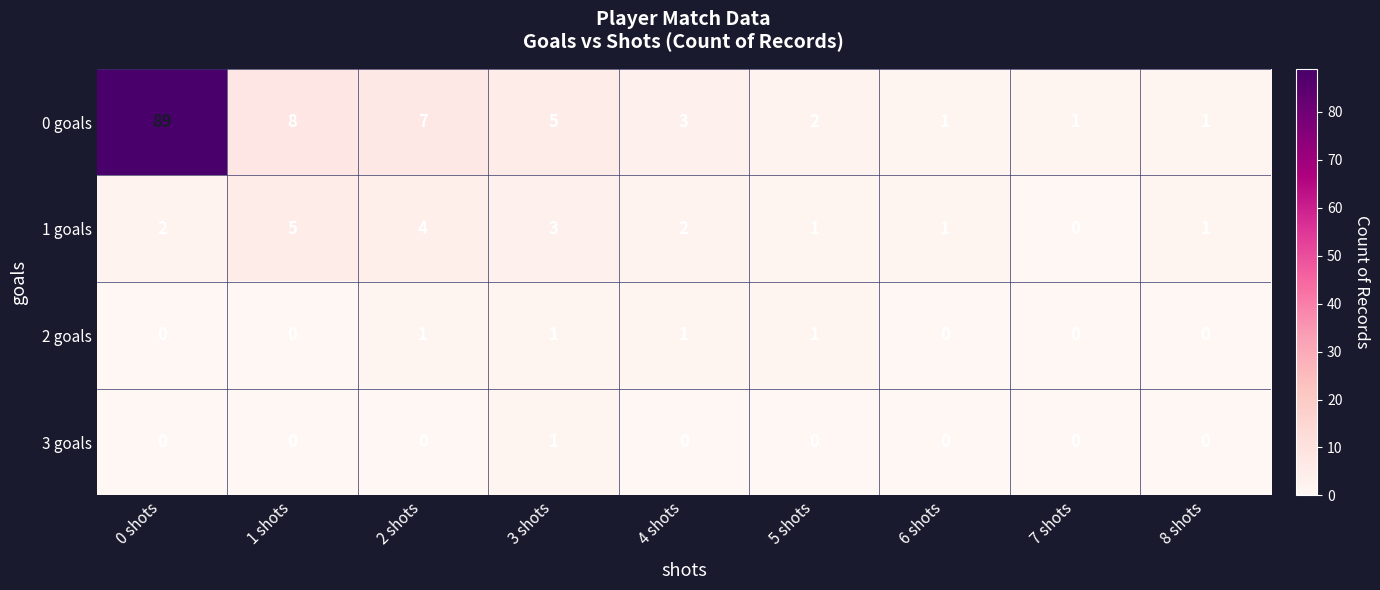

At which category does the chart reach its peak across all series?

0 shots